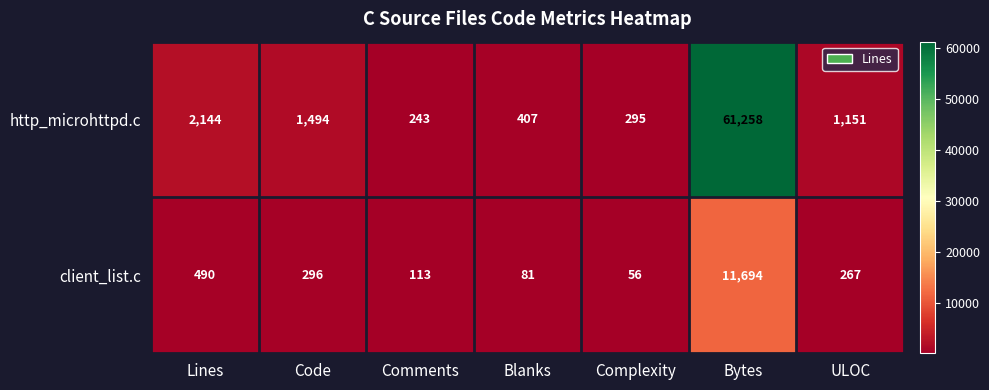

List the series in order of their peak value, lowest first.

client_list.c, http_microhttpd.c